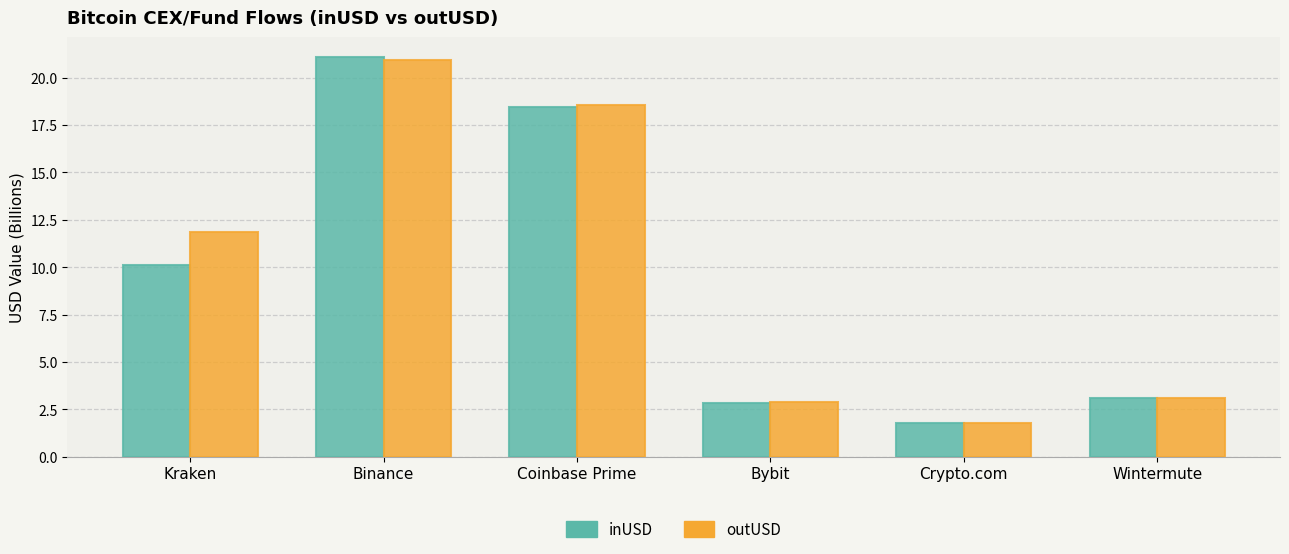

Count the number of categories in the chart.

6